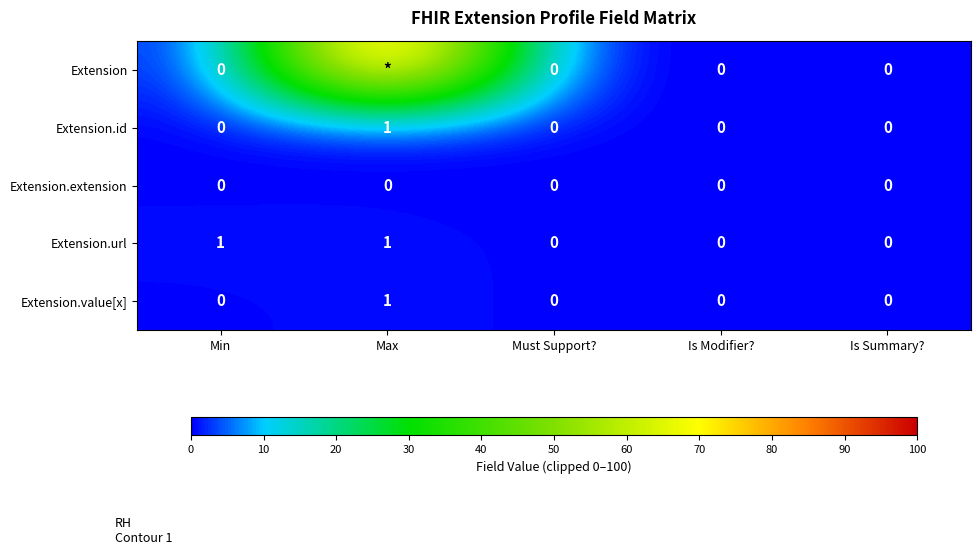

True or false: Extension.url has a value of 0 at Is Summary?.

True